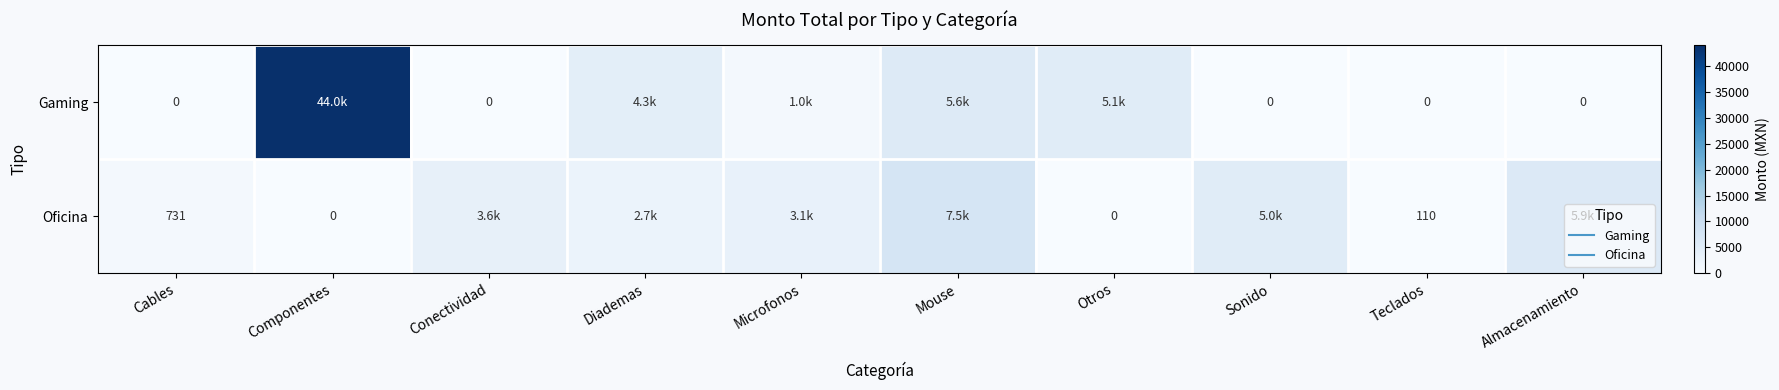

The value of Gaming at Otros is 5111.4. True or false?

True